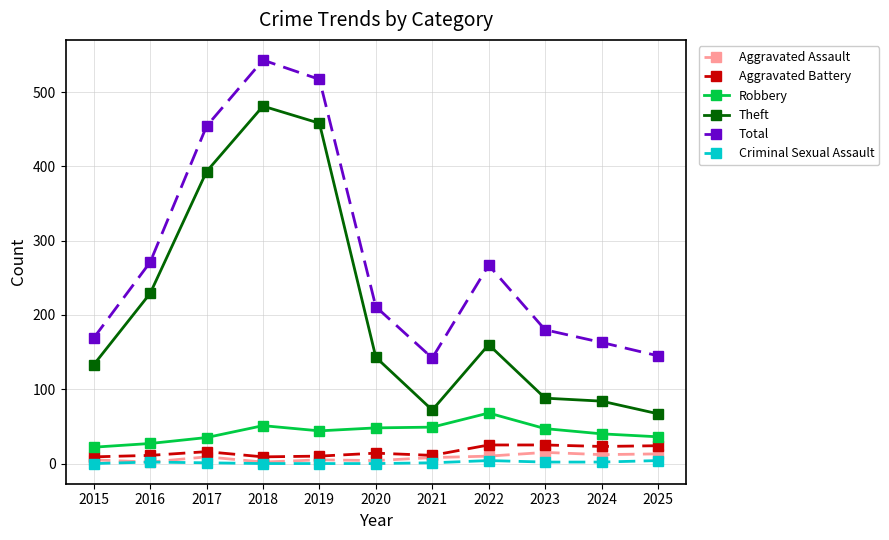

True or false: Aggravated Battery and Total intersect in this chart.

False